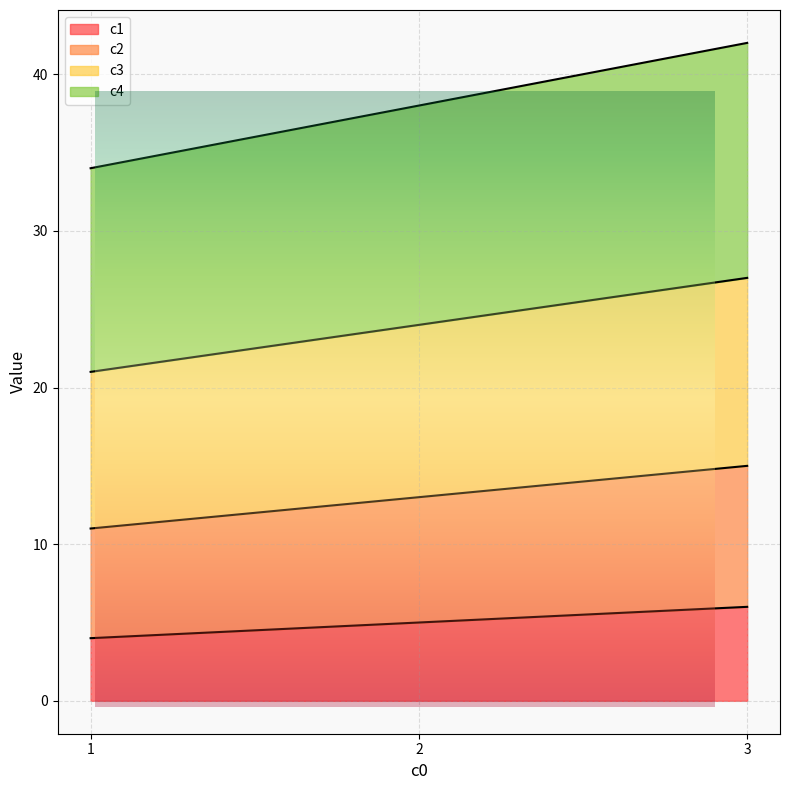

Between 1 and 2, which is larger?

2